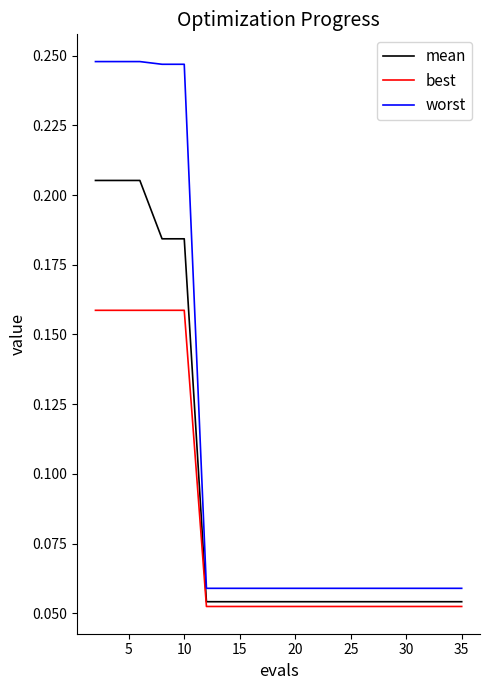

List the series in order of their peak value, highest first.

worst, mean, best